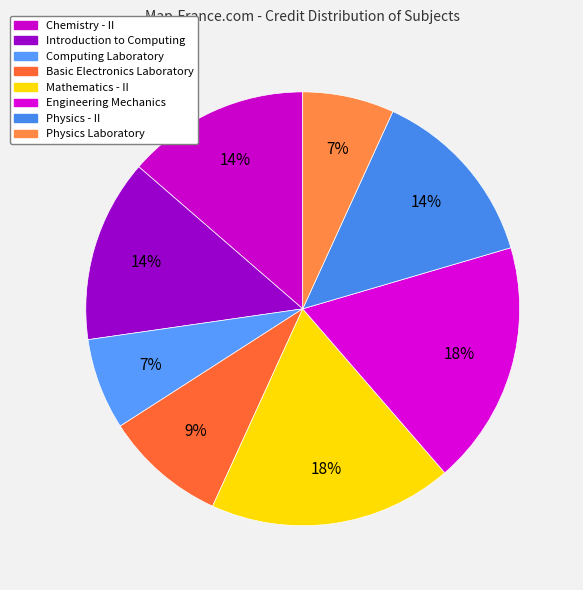

How many slices are in this pie chart?

8